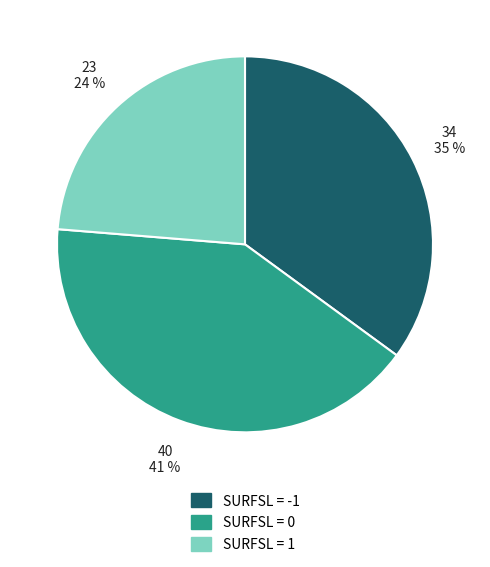

Does any single category account for the majority?

No